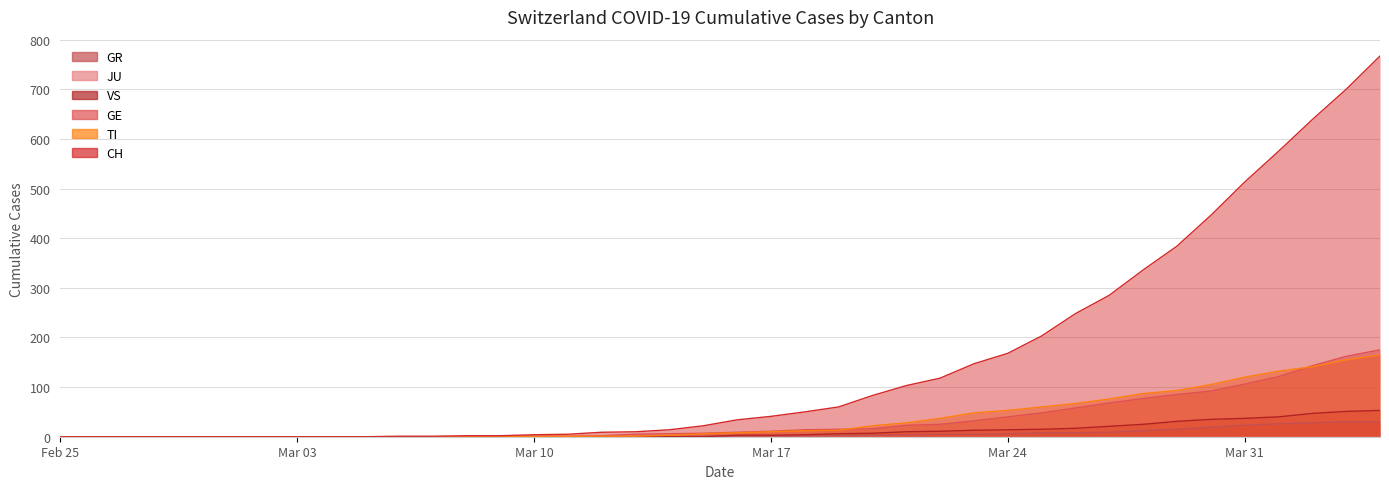

What is the difference between the second highest and minimum values in the TI series?

155